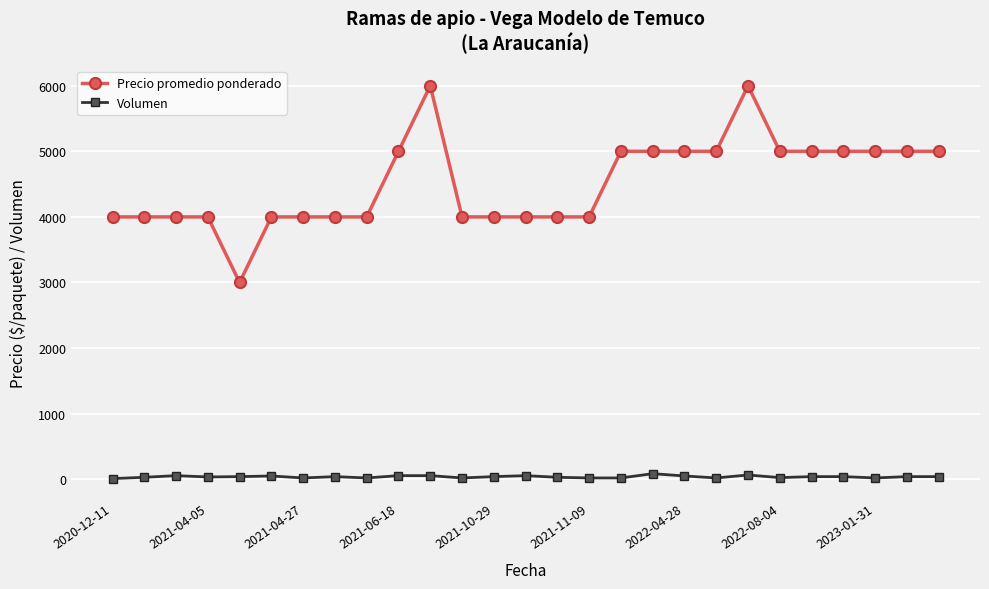

How many values in the Precio promedio ponderado series are below 4000?

1